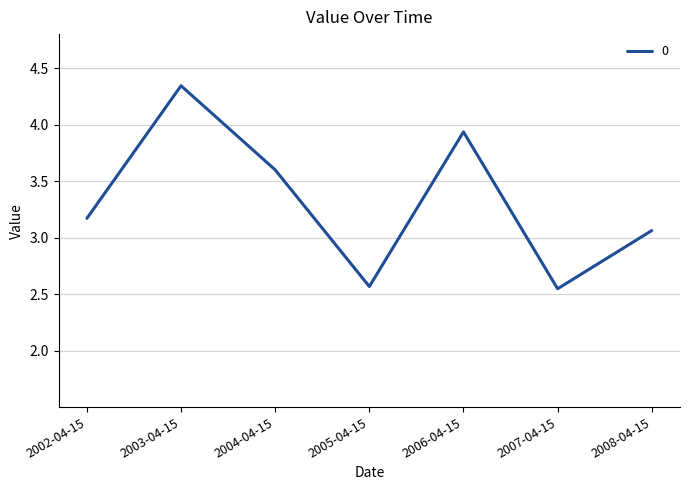

Which category has the highest value across all series?

2003-04-15